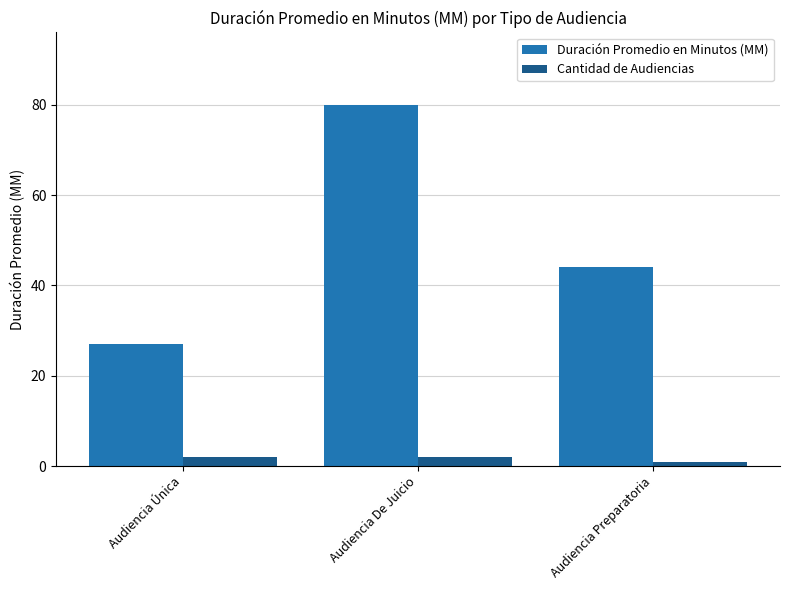

At how many categories does at least one series exceed 7?

3